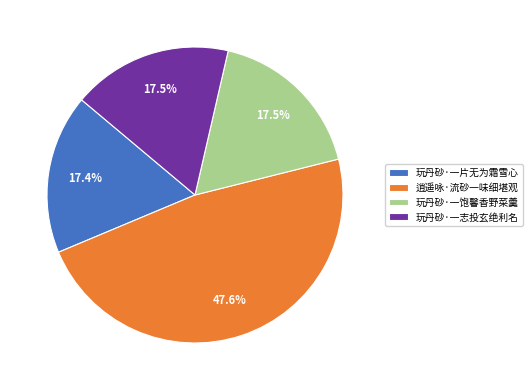

Is it true that 玩丹砂·一片无为霜雪心 is 6% of the pie?

False